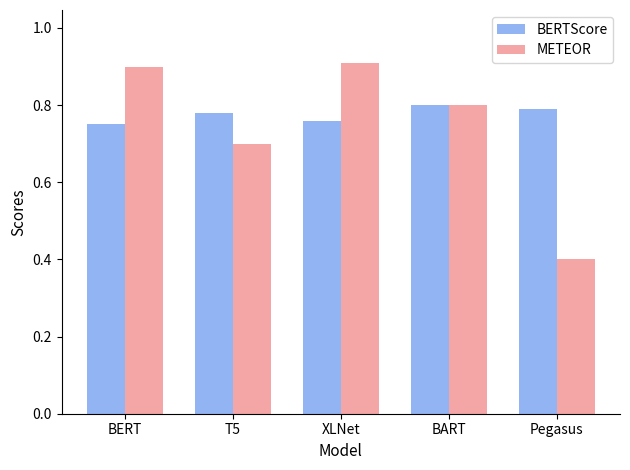

At which label is BERTScore closest to 0?

BERT